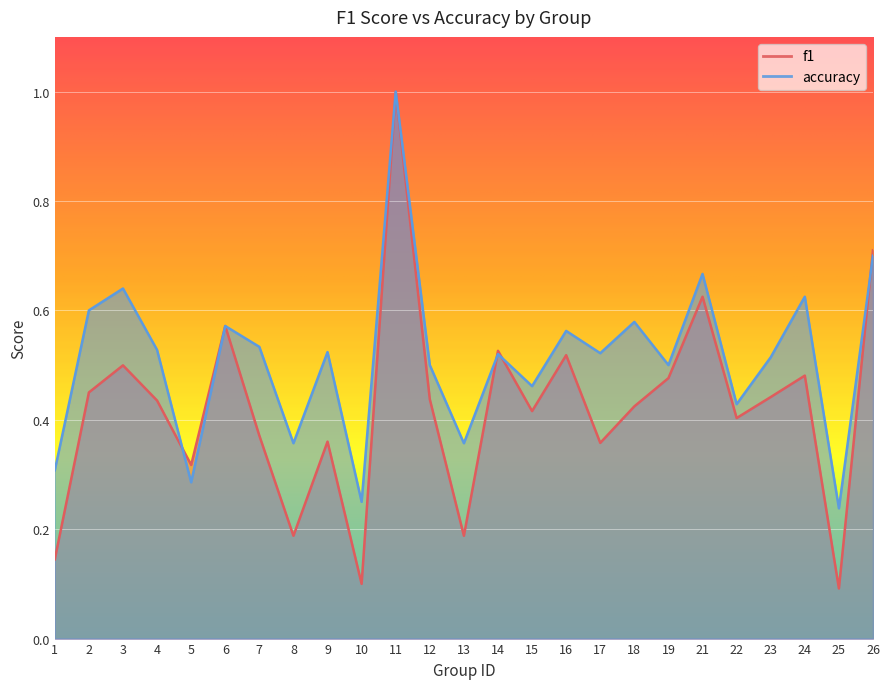

Where is f1 nearest to the value 0?

25